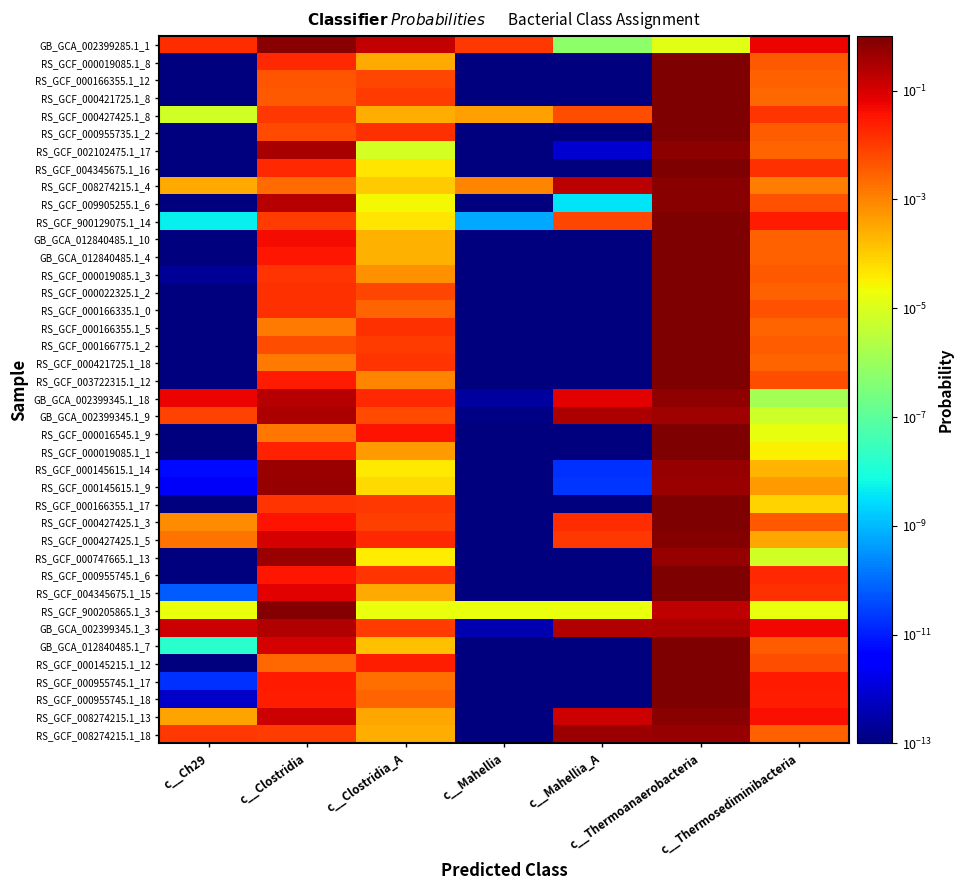

Between c__Clostridia and c__Thermoanaerobacteria, which is larger?

c__Clostridia